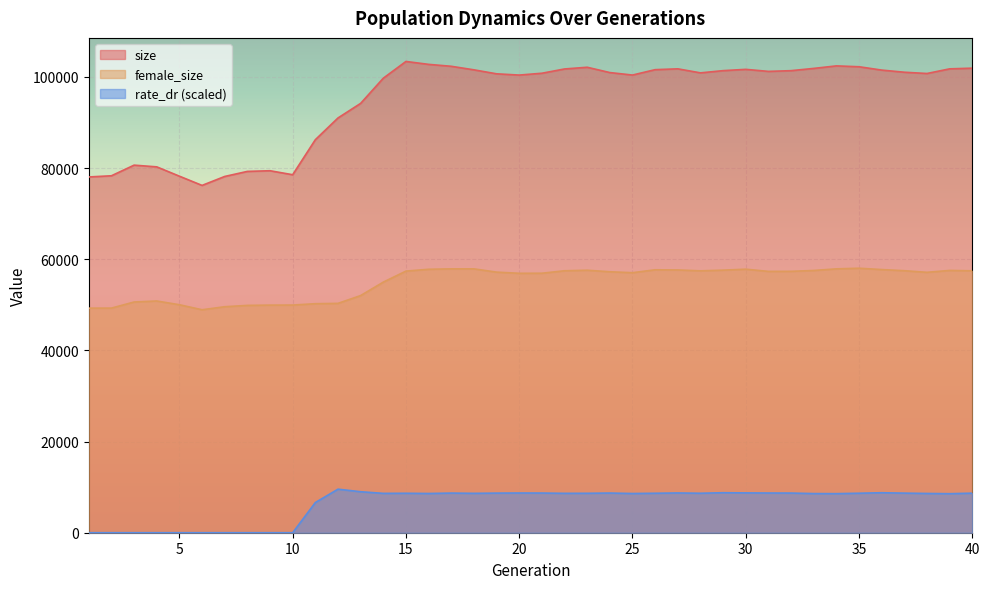

Which category has the lowest value in the female_size series?

6